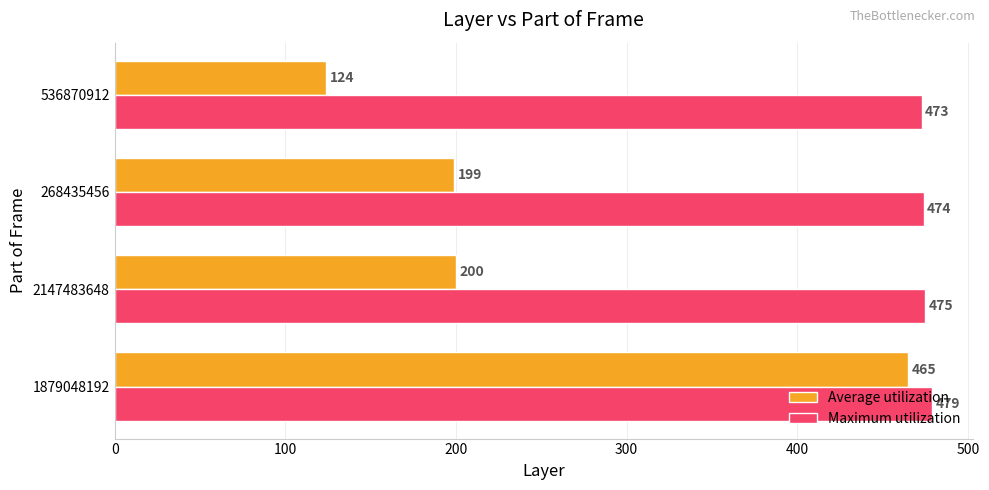

Count the Maximum utilization values in the range 474 to 479.

3